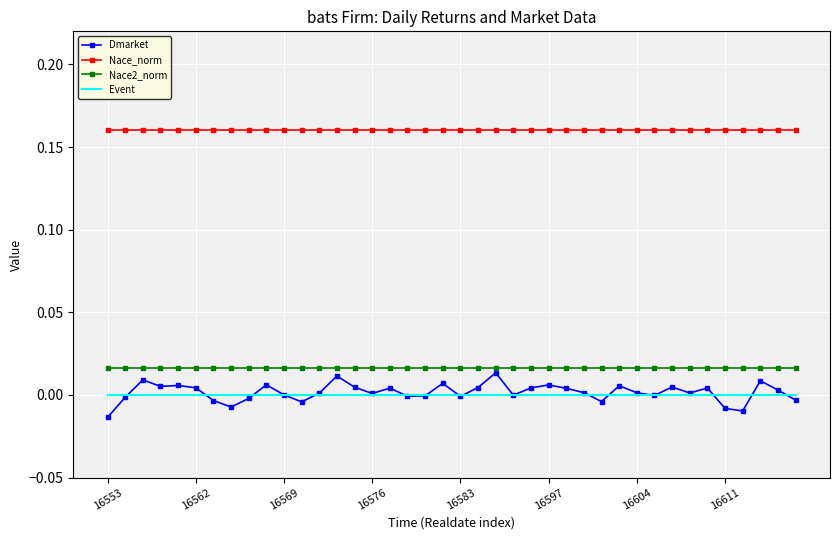

What are all the series names shown in the legend?

Dmarket, Nace_norm, Nace2_norm, Event